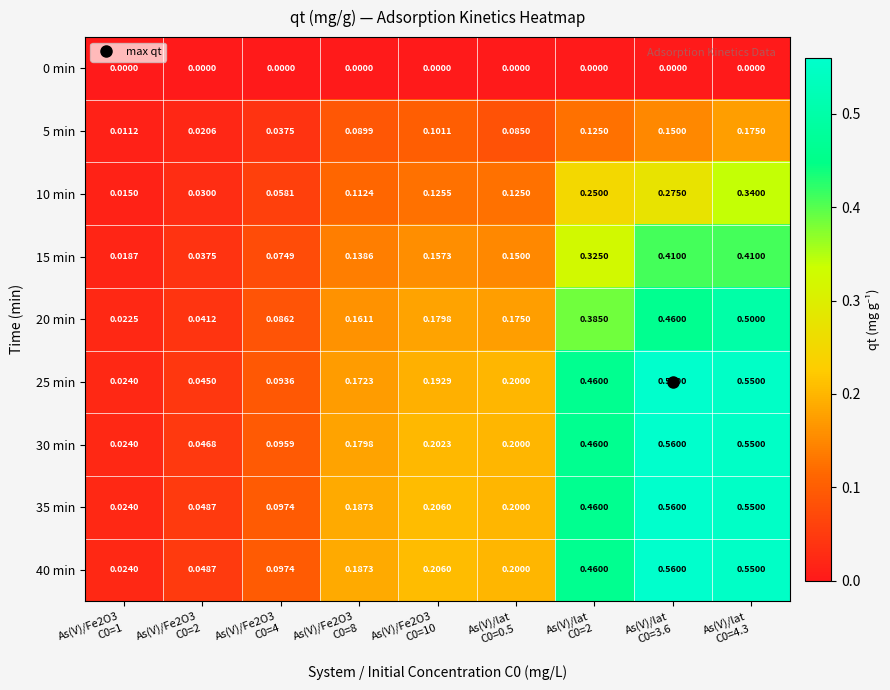

Reading left to right, what are all the values shown in this chart?

0 min: As(V)/Fe2O3
C0=1=0.0	As(V)/Fe2O3
C0=2=0.0	As(V)/Fe2O3
C0=4=0.0	As(V)/Fe2O3
C0=8=0.0	As(V)/Fe2O3
C0=10=0.0	As(V)/lat
C0=0.5=0.0	As(V)/lat
C0=2=0.0	As(V)/lat
C0=3.6=0.0	As(V)/lat
C0=4.3=0.0
5 min: As(V)/Fe2O3
C0=1=0.0	As(V)/Fe2O3
C0=2=0.0	As(V)/Fe2O3
C0=4=0.0	As(V)/Fe2O3
C0=8=0.1	As(V)/Fe2O3
C0=10=0.1	As(V)/lat
C0=0.5=0.1	As(V)/lat
C0=2=0.1	As(V)/lat
C0=3.6=0.1	As(V)/lat
C0=4.3=0.2
10 min: As(V)/Fe2O3
C0=1=0.0	As(V)/Fe2O3
C0=2=0.0	As(V)/Fe2O3
C0=4=0.1	As(V)/Fe2O3
C0=8=0.1	As(V)/Fe2O3
C0=10=0.1	As(V)/lat
C0=0.5=0.1	As(V)/lat
C0=2=0.2	As(V)/lat
C0=3.6=0.3	As(V)/lat
C0=4.3=0.3
15 min: As(V)/Fe2O3
C0=1=0.0	As(V)/Fe2O3
C0=2=0.0	As(V)/Fe2O3
C0=4=0.1	As(V)/Fe2O3
C0=8=0.1	As(V)/Fe2O3
C0=10=0.2	As(V)/lat
C0=0.5=0.1	As(V)/lat
C0=2=0.3	As(V)/lat
C0=3.6=0.4	As(V)/lat
C0=4.3=0.4
20 min: As(V)/Fe2O3
C0=1=0.0	As(V)/Fe2O3
C0=2=0.0	As(V)/Fe2O3
C0=4=0.1	As(V)/Fe2O3
C0=8=0.2	As(V)/Fe2O3
C0=10=0.2	As(V)/lat
C0=0.5=0.2	As(V)/lat
C0=2=0.4	As(V)/lat
C0=3.6=0.5	As(V)/lat
C0=4.3=0.5
25 min: As(V)/Fe2O3
C0=1=0.0	As(V)/Fe2O3
C0=2=0.0	As(V)/Fe2O3
C0=4=0.1	As(V)/Fe2O3
C0=8=0.2	As(V)/Fe2O3
C0=10=0.2	As(V)/lat
C0=0.5=0.2	As(V)/lat
C0=2=0.5	As(V)/lat
C0=3.6=0.6	As(V)/lat
C0=4.3=0.6
30 min: As(V)/Fe2O3
C0=1=0.0	As(V)/Fe2O3
C0=2=0.0	As(V)/Fe2O3
C0=4=0.1	As(V)/Fe2O3
C0=8=0.2	As(V)/Fe2O3
C0=10=0.2	As(V)/lat
C0=0.5=0.2	As(V)/lat
C0=2=0.5	As(V)/lat
C0=3.6=0.6	As(V)/lat
C0=4.3=0.6
35 min: As(V)/Fe2O3
C0=1=0.0	As(V)/Fe2O3
C0=2=0.0	As(V)/Fe2O3
C0=4=0.1	As(V)/Fe2O3
C0=8=0.2	As(V)/Fe2O3
C0=10=0.2	As(V)/lat
C0=0.5=0.2	As(V)/lat
C0=2=0.5	As(V)/lat
C0=3.6=0.6	As(V)/lat
C0=4.3=0.6
40 min: As(V)/Fe2O3
C0=1=0.0	As(V)/Fe2O3
C0=2=0.0	As(V)/Fe2O3
C0=4=0.1	As(V)/Fe2O3
C0=8=0.2	As(V)/Fe2O3
C0=10=0.2	As(V)/lat
C0=0.5=0.2	As(V)/lat
C0=2=0.5	As(V)/lat
C0=3.6=0.6	As(V)/lat
C0=4.3=0.6